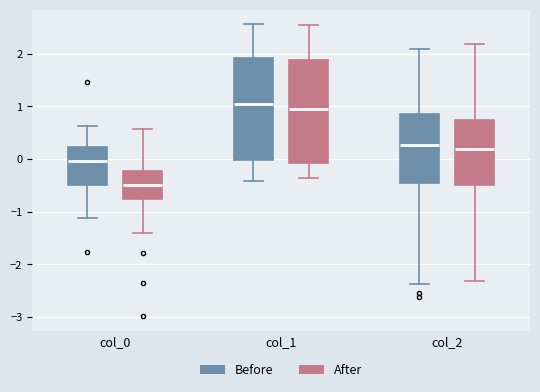

Reading left to right, read every box against the y-axis: the position of its median line, the range the box covers, and the ends of its whiskers. The values are not printed on the chart, so give them approximately, as read against the axis.

col_0 (Before): median 0.0, box -0.5 to 0.2, whiskers -1.1 to 0.6
col_0 (After): median -0.5, box -0.8 to -0.2, whiskers -1.4 to 0.6
col_1 (Before): median 1.1, box 0.0 to 1.9, whiskers -0.4 to 2.6
col_1 (After): median 1.0, box -0.1 to 1.9, whiskers -0.4 to 2.5
col_2 (Before): median 0.3, box -0.5 to 0.9, whiskers -2.4 to 2.1
col_2 (After): median 0.2, box -0.5 to 0.7, whiskers -2.3 to 2.2